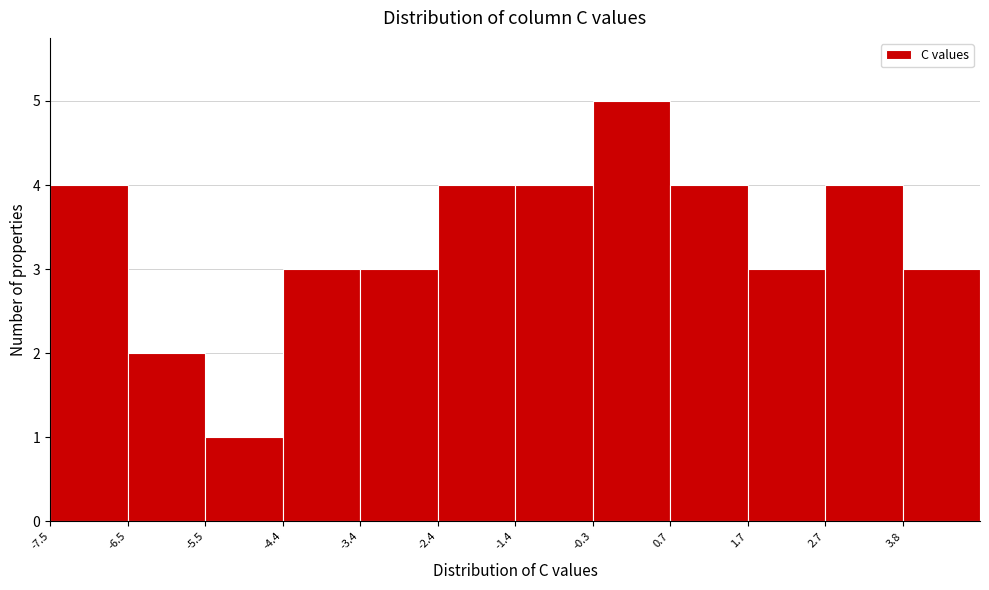

Reading left to right, list every bar in this chart as the range it spans on the x-axis followed by its height. Neither the bar edges nor the heights are printed on the chart, so give them approximately, as read against the axes.

-7.6 to -6.6: 4
-6.6 to -5.4: 2
-5.4 to -4.4: 1
-4.4 to -3.4: 3
-3.4 to -2.4: 3
-2.4 to -1.4: 4
-1.4 to -0.4: 4
-0.4 to 0.6: 5
0.6 to 1.8: 4
1.8 to 2.8: 3
2.8 to 3.8: 4
3.8 to 4.8: 3